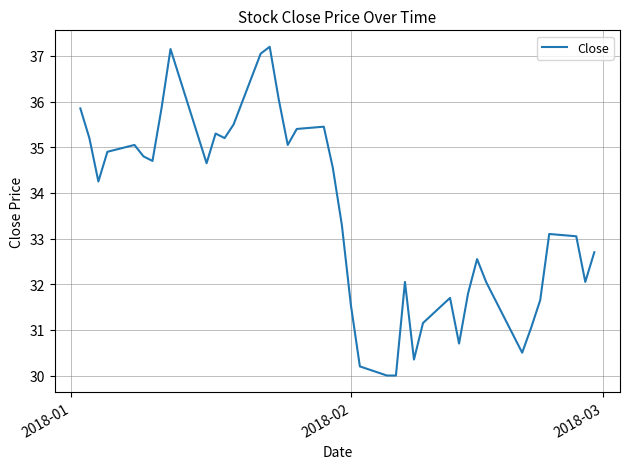

What is the difference between the maximum and minimum values?

7.2